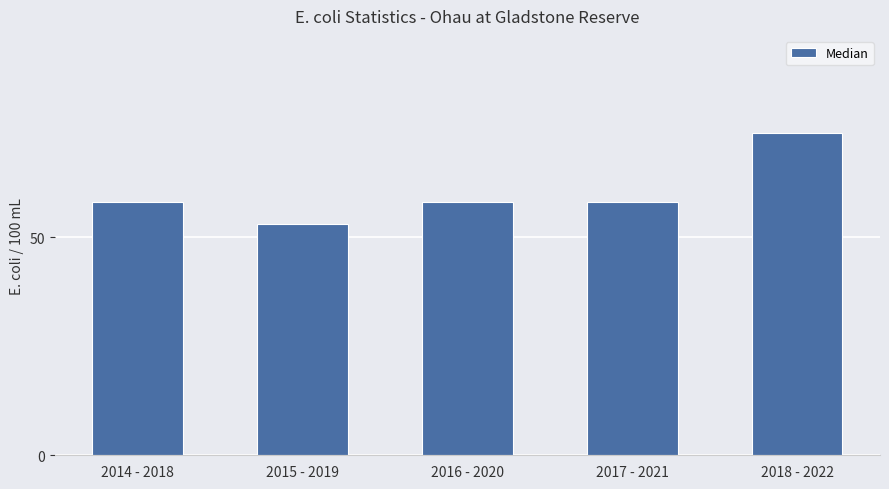

True or false: the data shows 18 at 2015 - 2019.

False